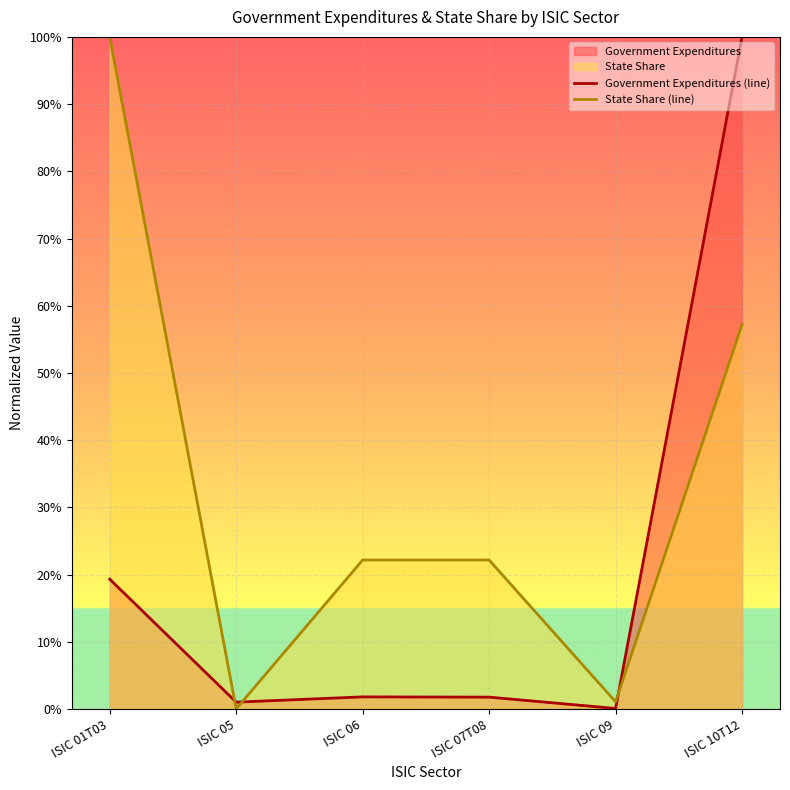

Between which two adjacent categories do State Share (line) and Government Expenditures (line) first intersect?

ISIC 01T03 and ISIC 05